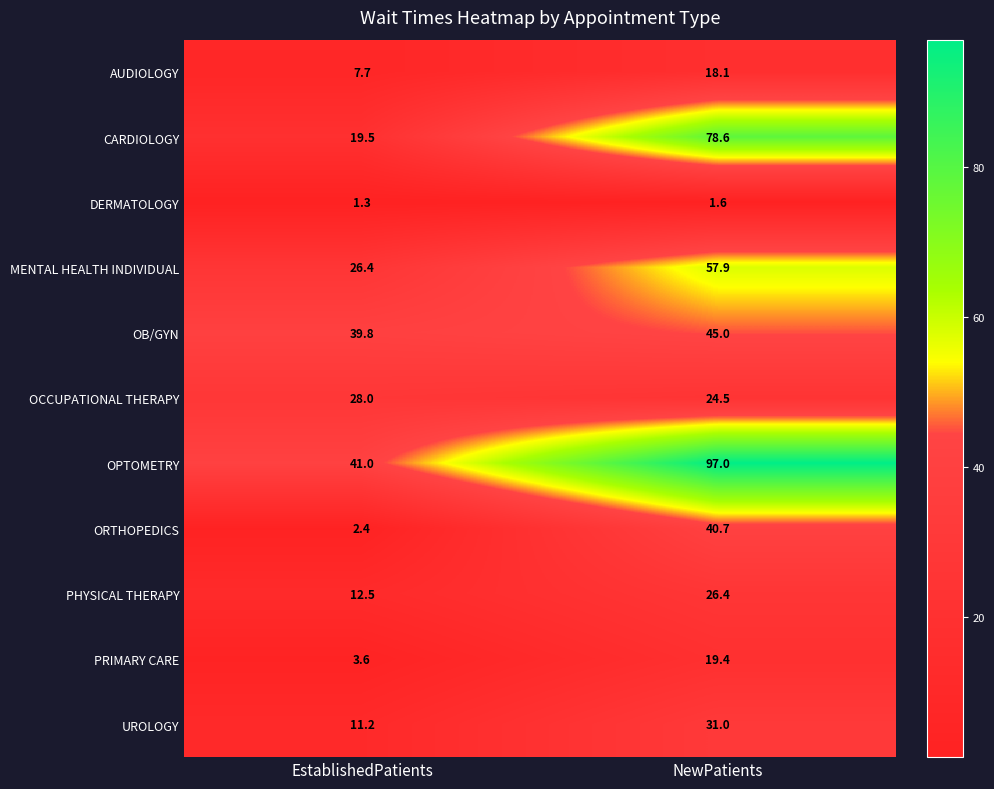

Read the AUDIOLOGY value at EstablishedPatients.

7.7